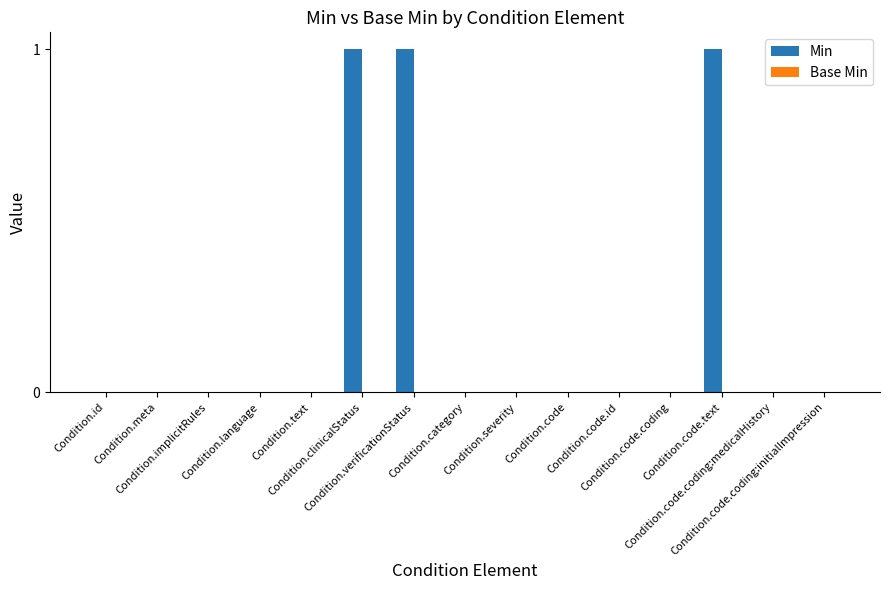

What is the sum of all values?

3